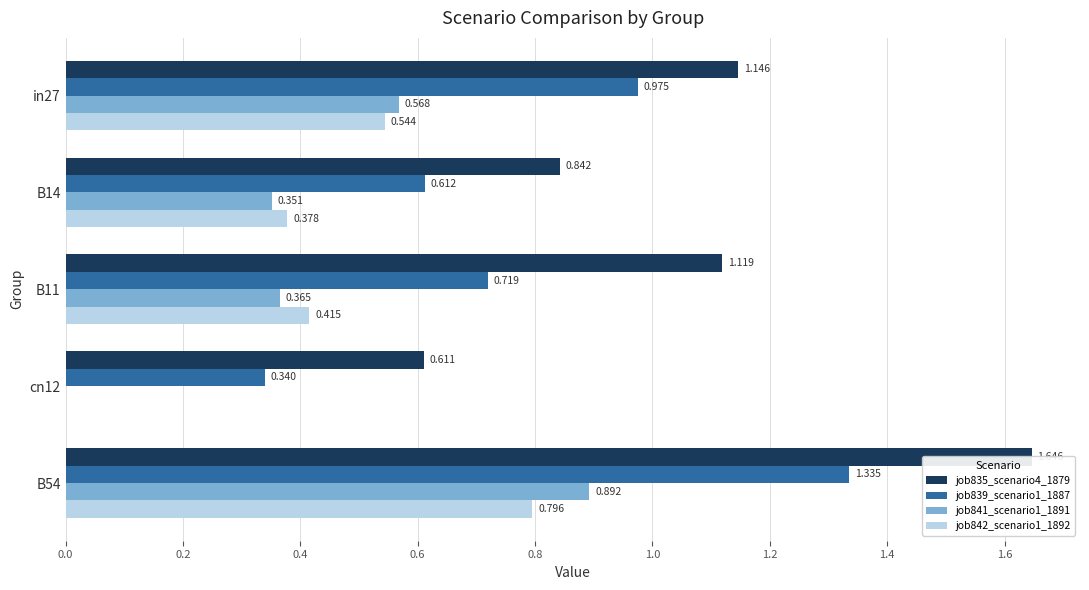

Is it true that job839_scenario1_1887 equals 1.3 at in27?

False